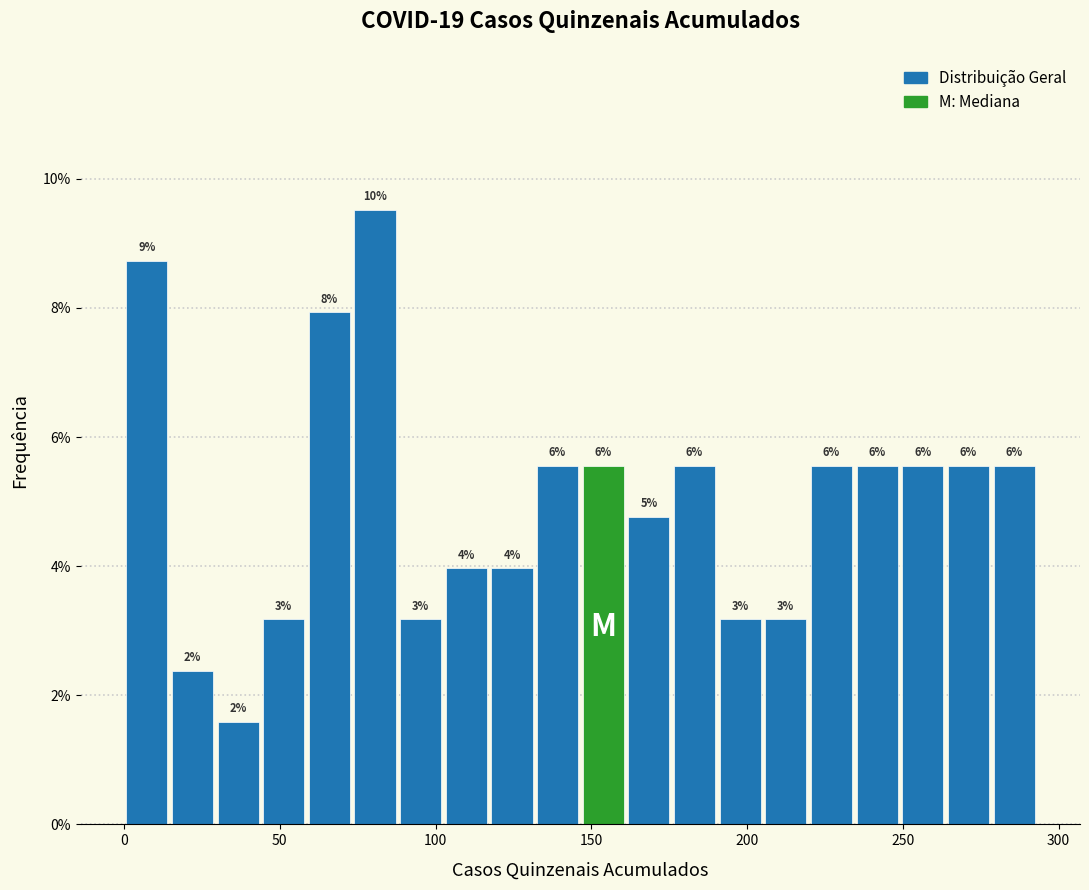

Read against the x-axis, roughly where is the centre of the tallest bar?

80